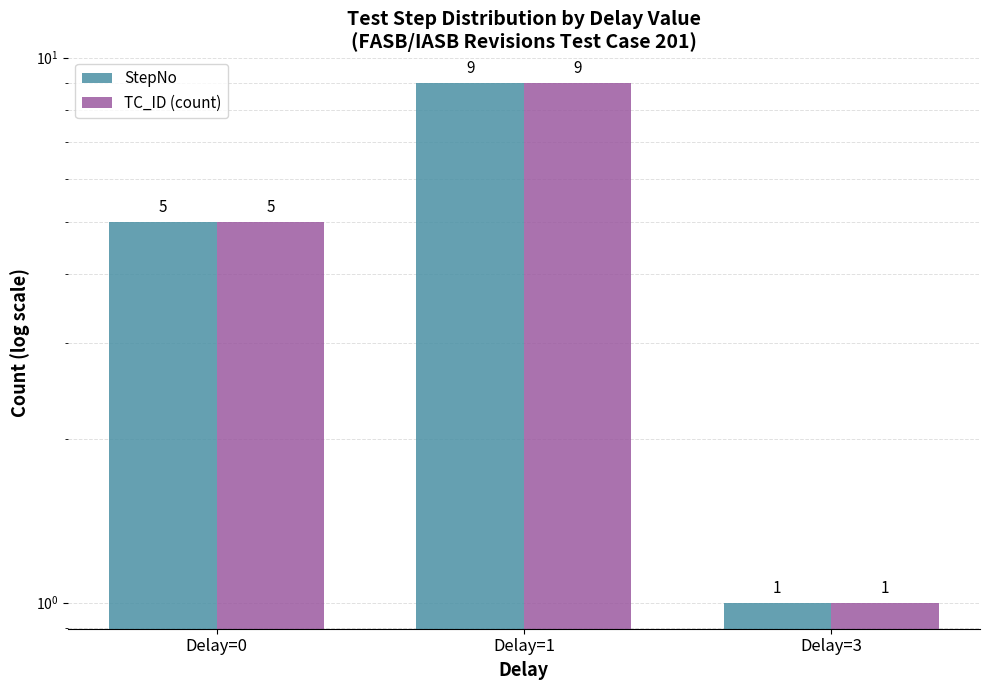

Reading left to right, what are all the values shown in this chart?

StepNo: 5	9	1
TC_ID (count): 5	9	1